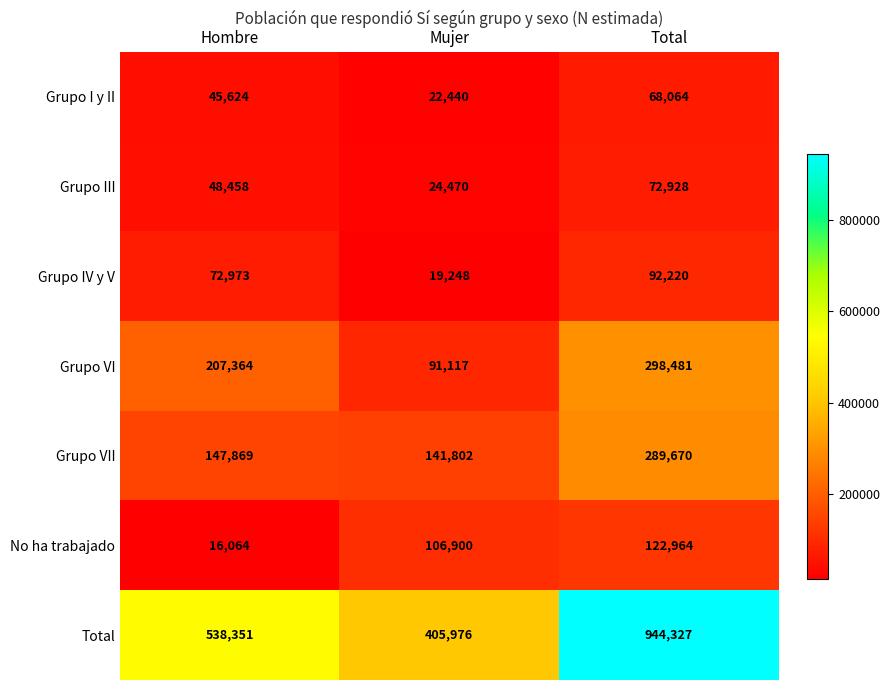

What is the sum of all Total values?

1888654